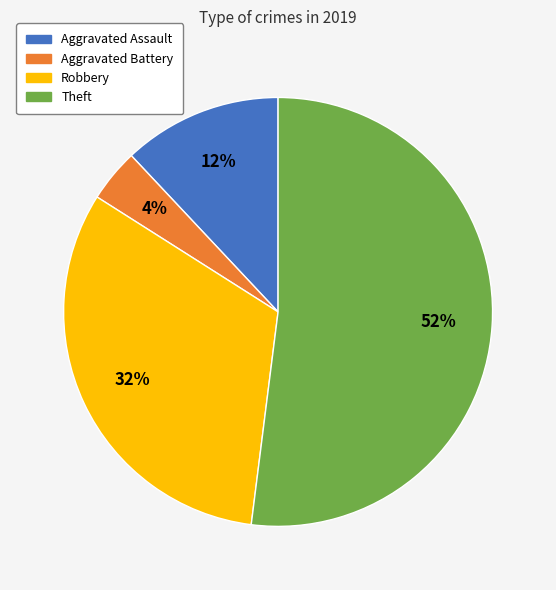

How many segments does this pie chart have?

4